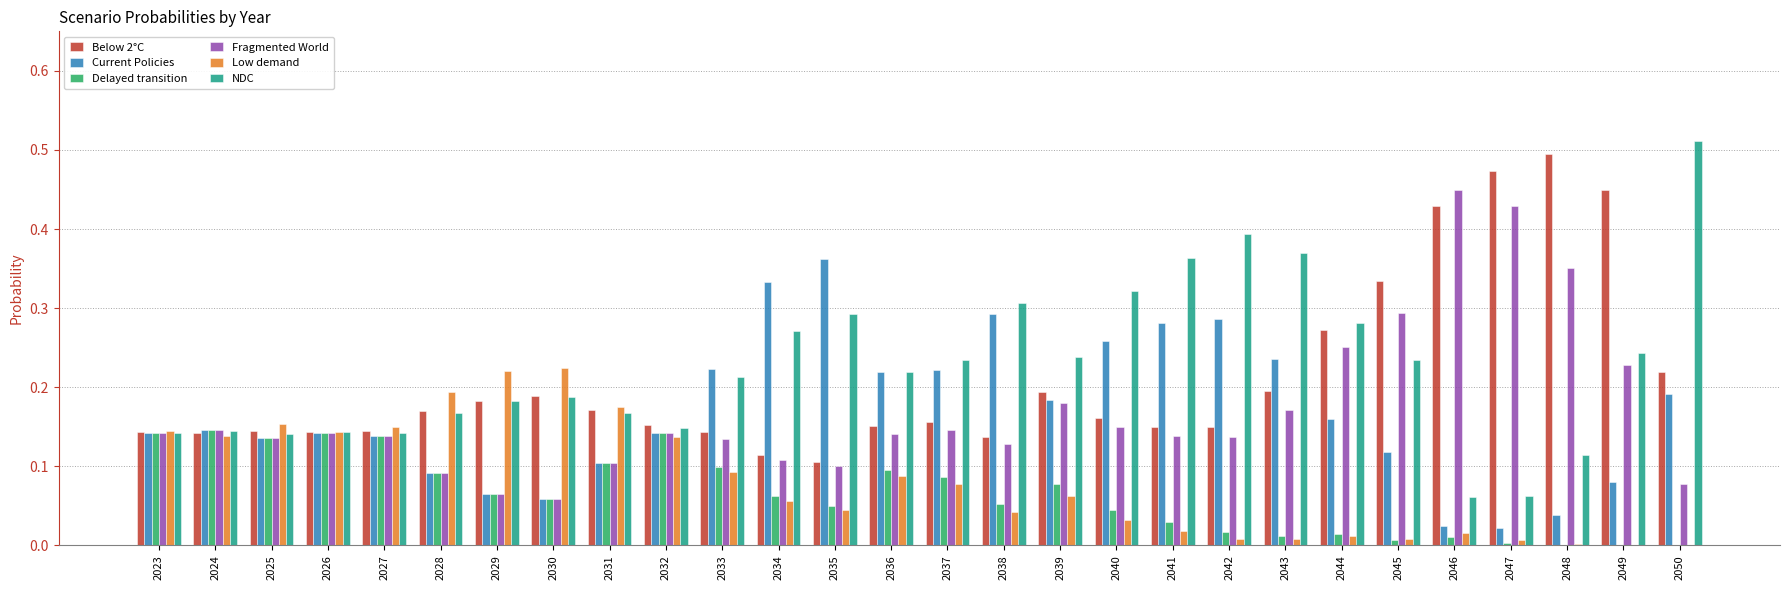

What is the total value across all series at 2028?

0.8